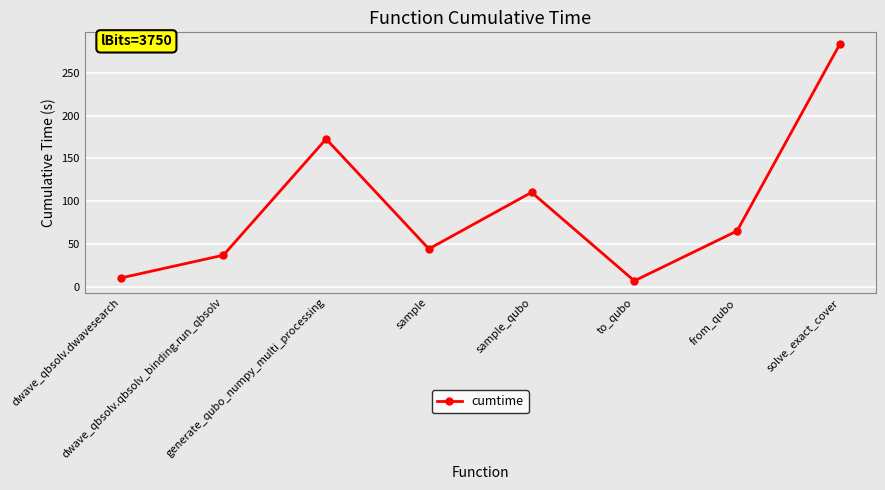

How many lines are shown in the chart?

1